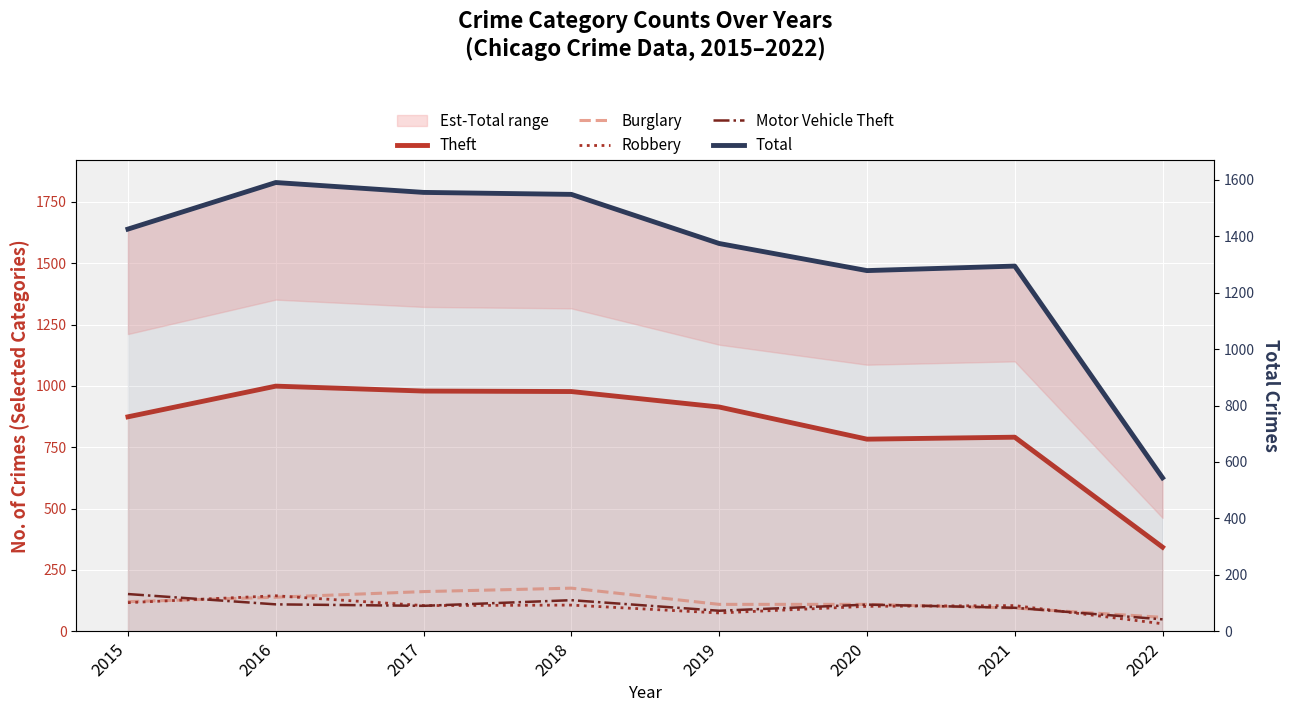

List the series in order of their peak value, highest first.

Total, Theft, Burglary, Motor Vehicle Theft, Robbery